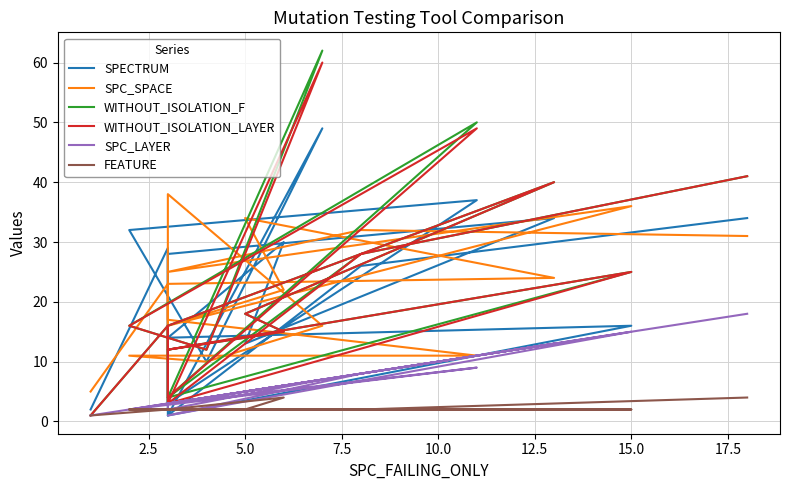

Reading right to left, list all the values displayed in this chart.

SPECTRUM: 34	26	1	16	14	30	13	34	28	3	1	49	10	32	37	3	29	2
SPC_SPACE: 31	32	25	36	16	22	34	24	23	10	38	16	10	11	11	17	23	5
WITHOUT_ISOLATION_F: 41	28	4	25	12	15	18	40	16	3	4	62	12	16	50	4	16	1
WITHOUT_ISOLATION_LAYER: 41	28	3	25	12	15	18	40	16	3	3	60	12	16	49	4	16	1
SPC_LAYER: 18	8	1	15	3	6	5	13	3	3	2	7	4	2	9	3	3	1
FEATURE: 4	2	2	2	2	4	2	2	2	2	2	2	2	2	2	2	2	1